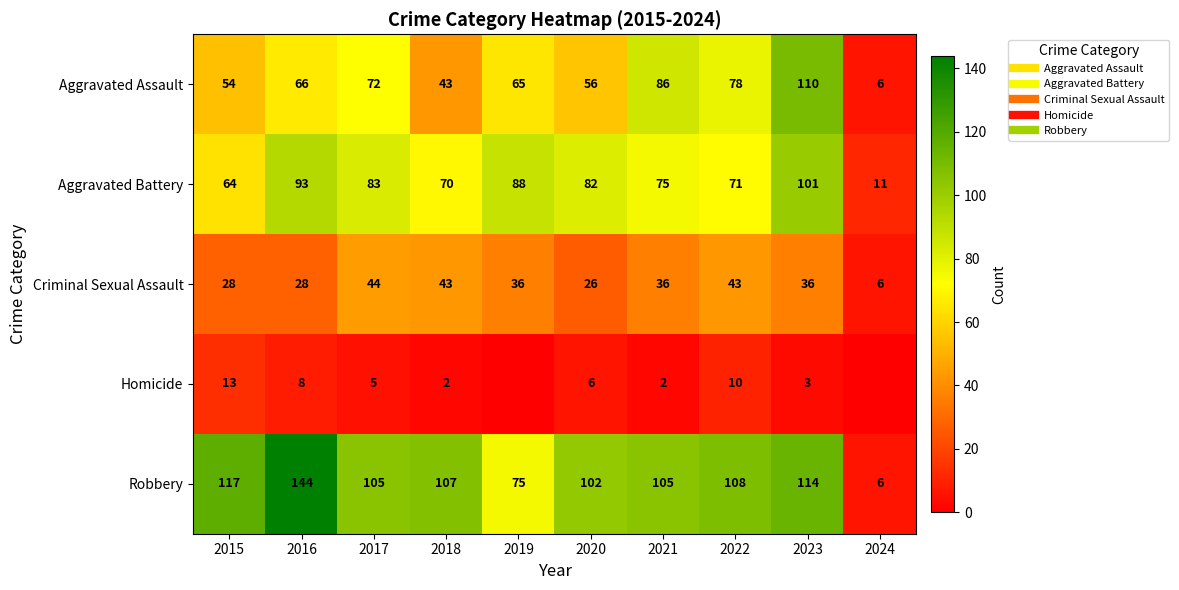

True or false: Aggravated Assault has a value of 28 at 2021.

False